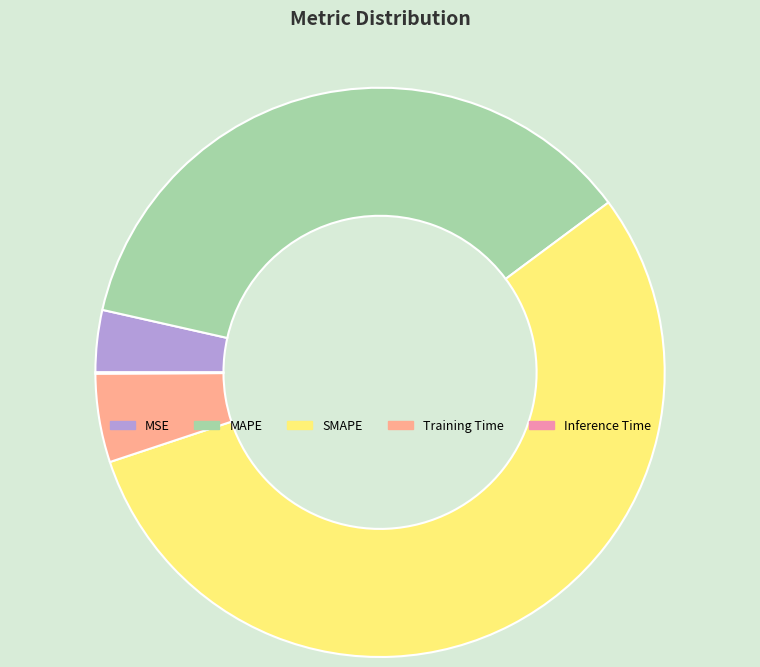

Is it true that MAPE is 27% of the pie?

False